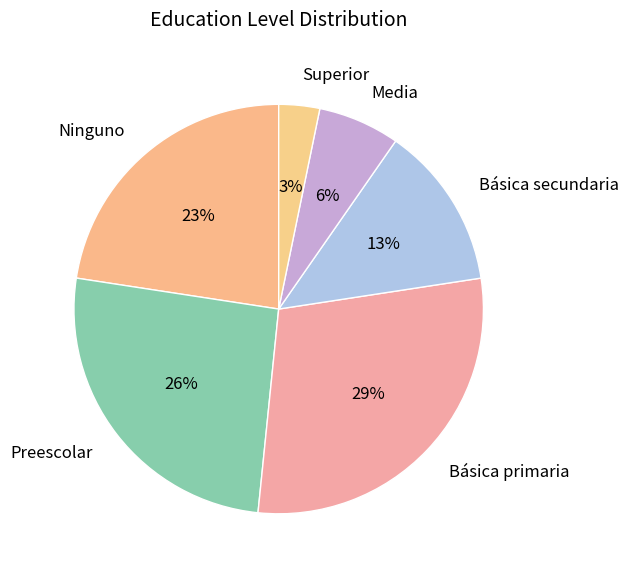

Is the sum of Básica secundaria and Básica primaria greater than half?

No